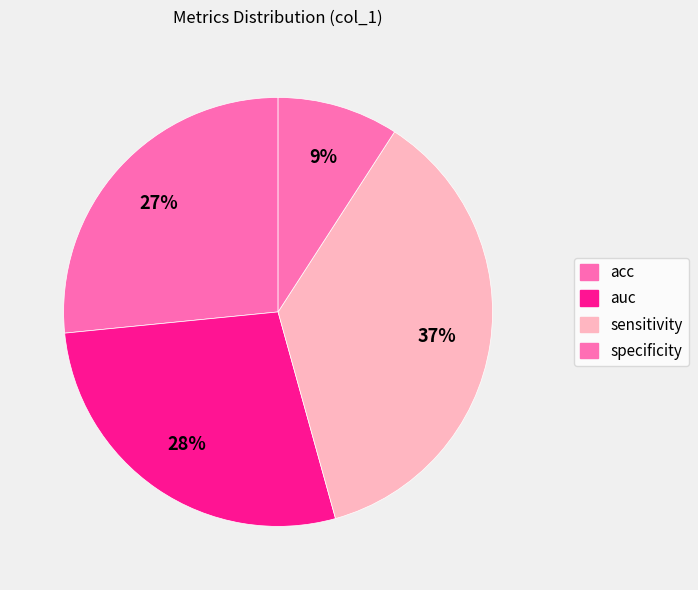

Is there any slice that represents more than half of the pie?

No